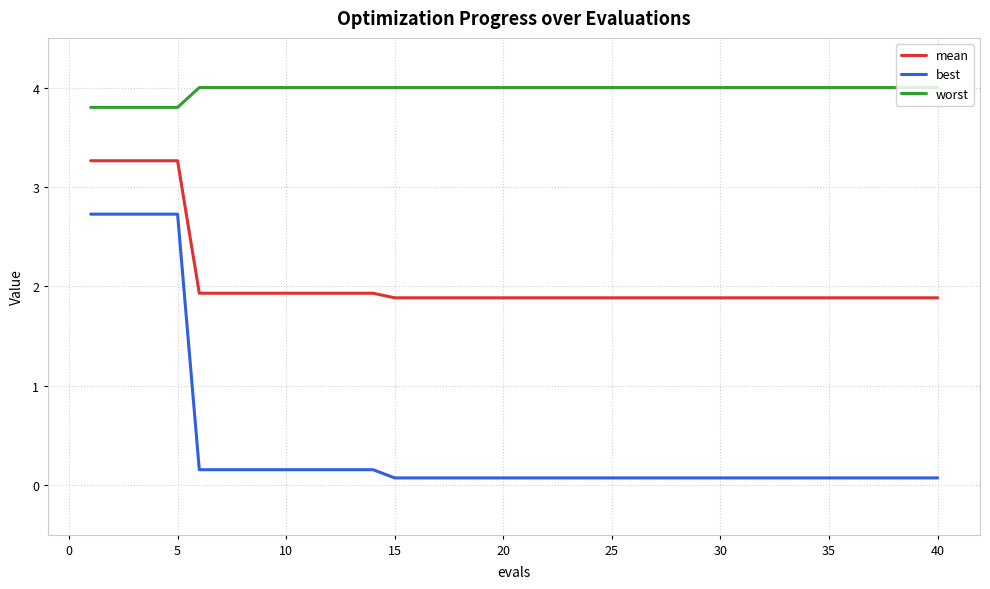

What is the lowest value of the mean series?

1.9